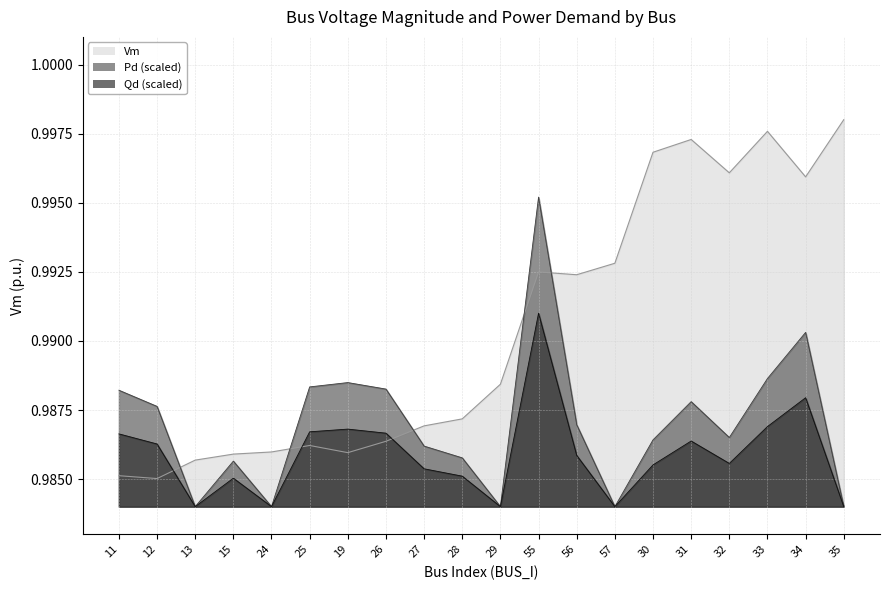

Between 29 and 34, which series saw the biggest shift?

Vm